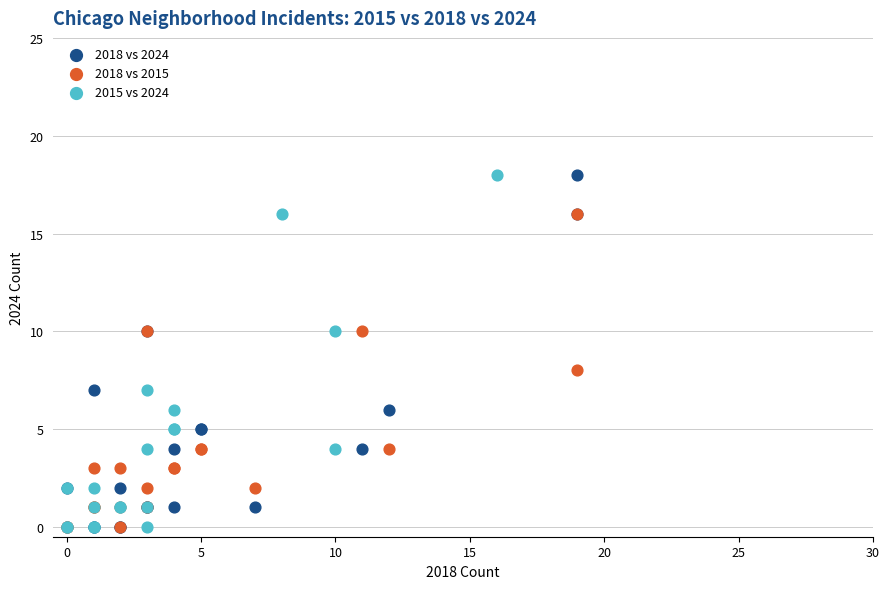

What are all the series names shown in the legend?

2018 vs 2024, 2018 vs 2015, 2015 vs 2024